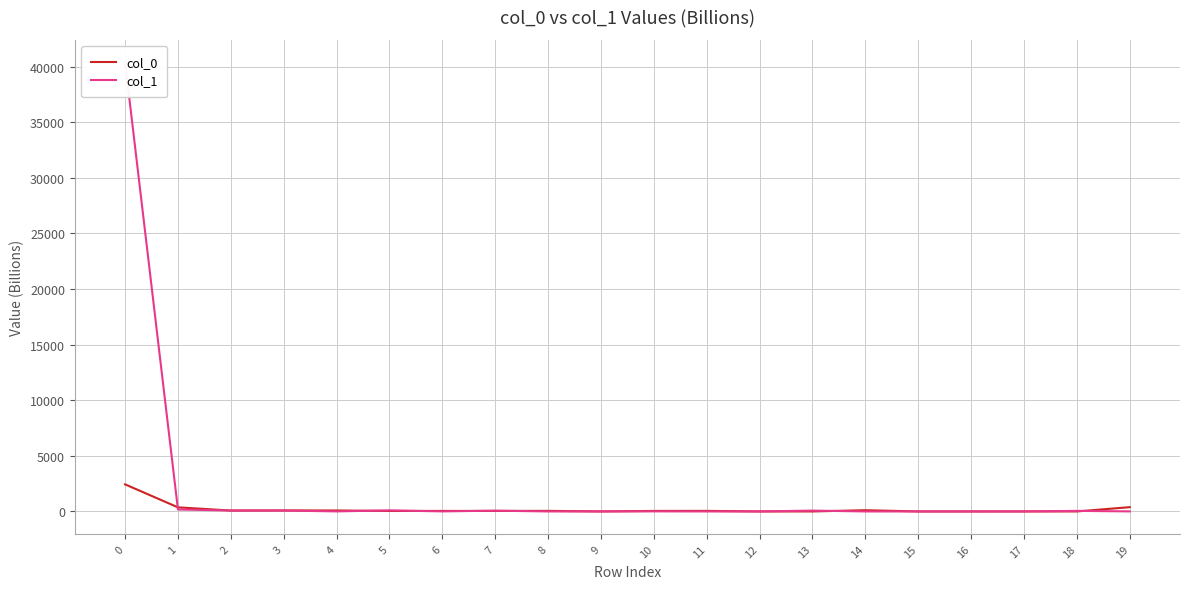

At which category does col_0 reach its first local peak?

3